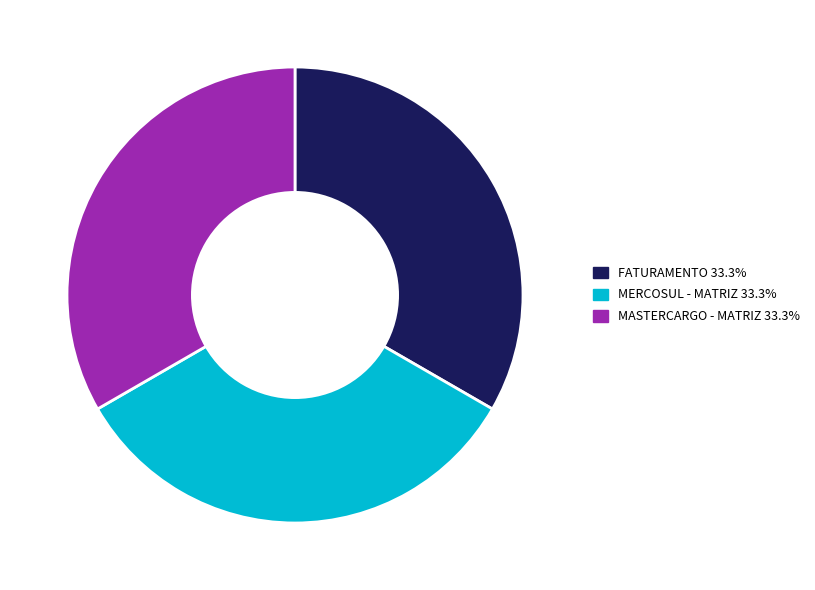

Do MERCOSUL - MATRIZ and MASTERCARGO - MATRIZ together represent more than half of the pie?

Yes